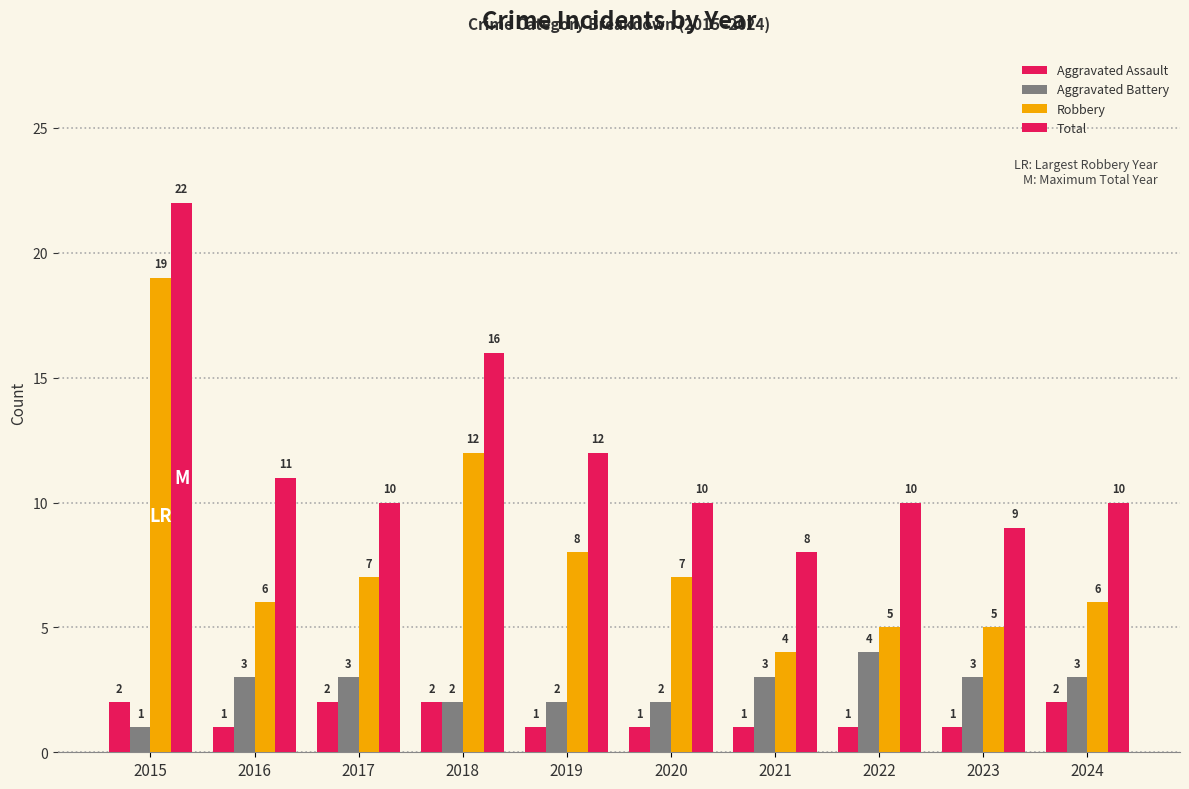

What is the value of the Aggravated Battery bar at the 8th from the left?

4